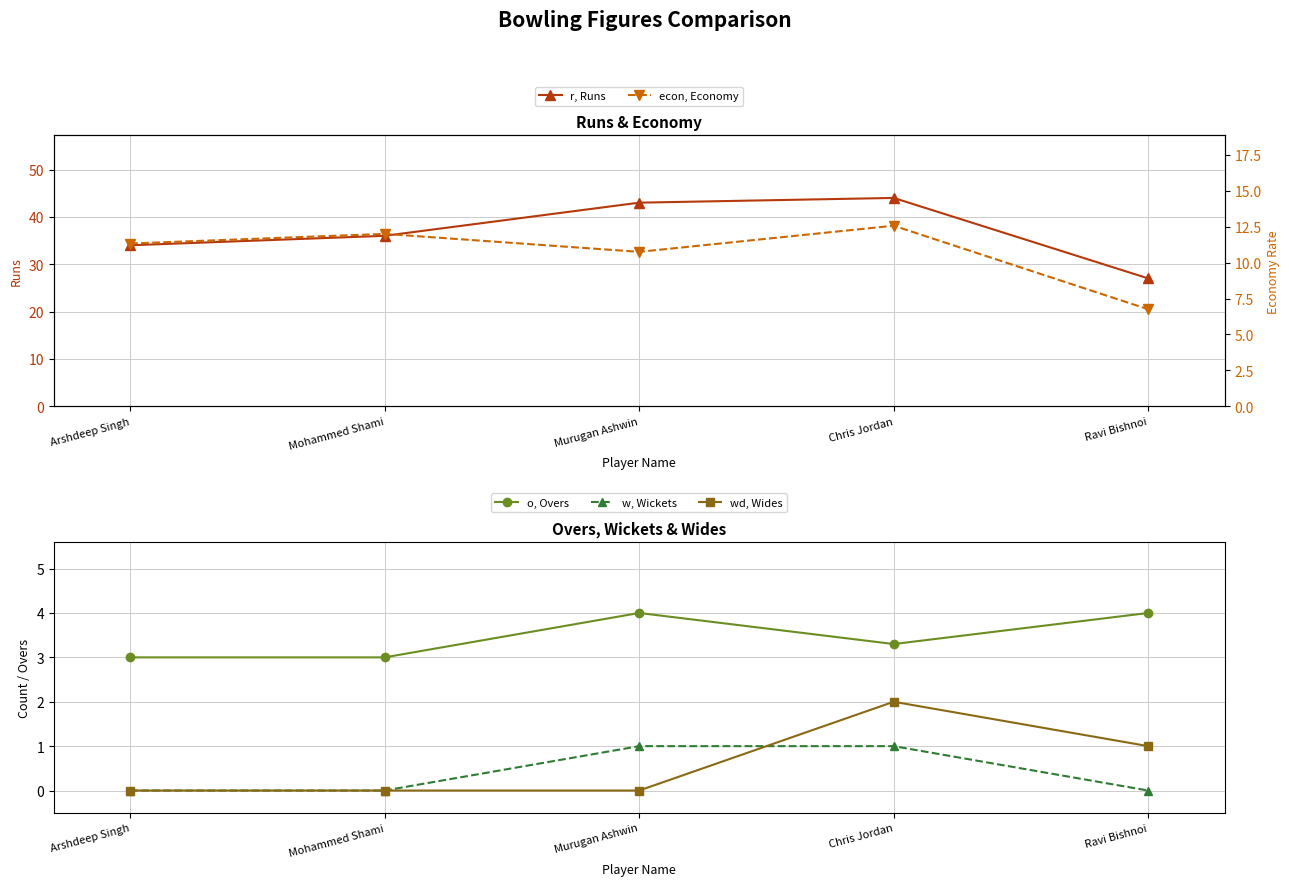

What is the difference between the maximum and minimum values in the o, Overs series?

1.0